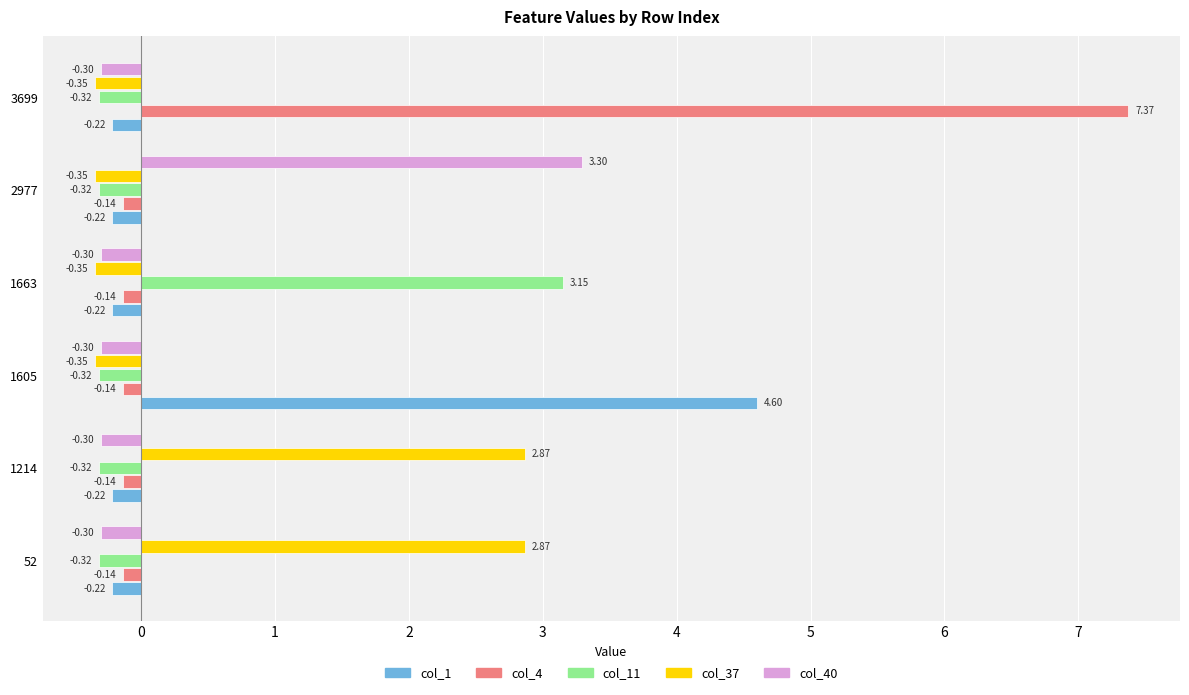

At how many categories does at least one series exceed 0?

6